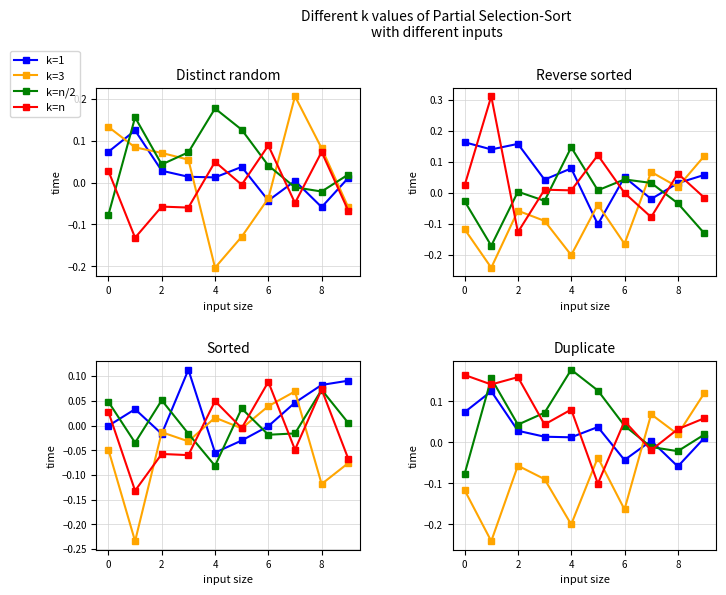

How many values in k=1 are below zero?

2